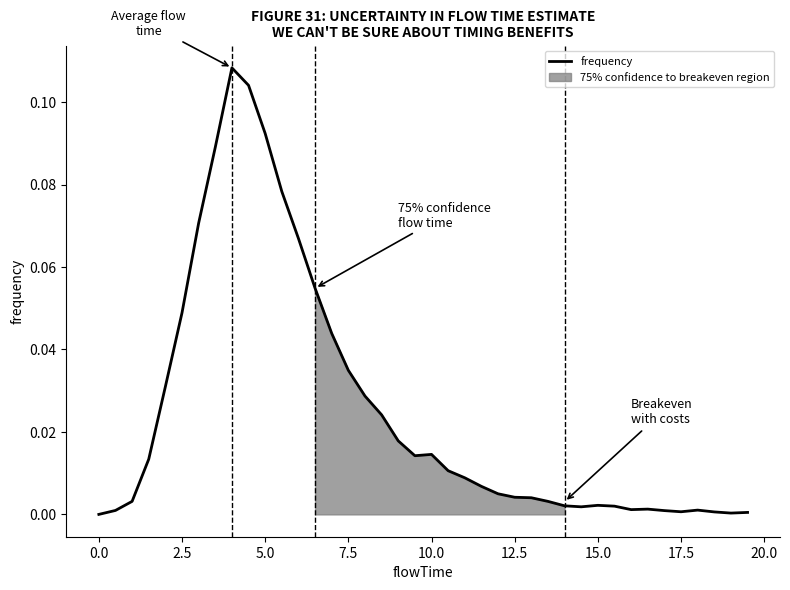

The frequency series shows 0.0 at 5.0. True or false?

False